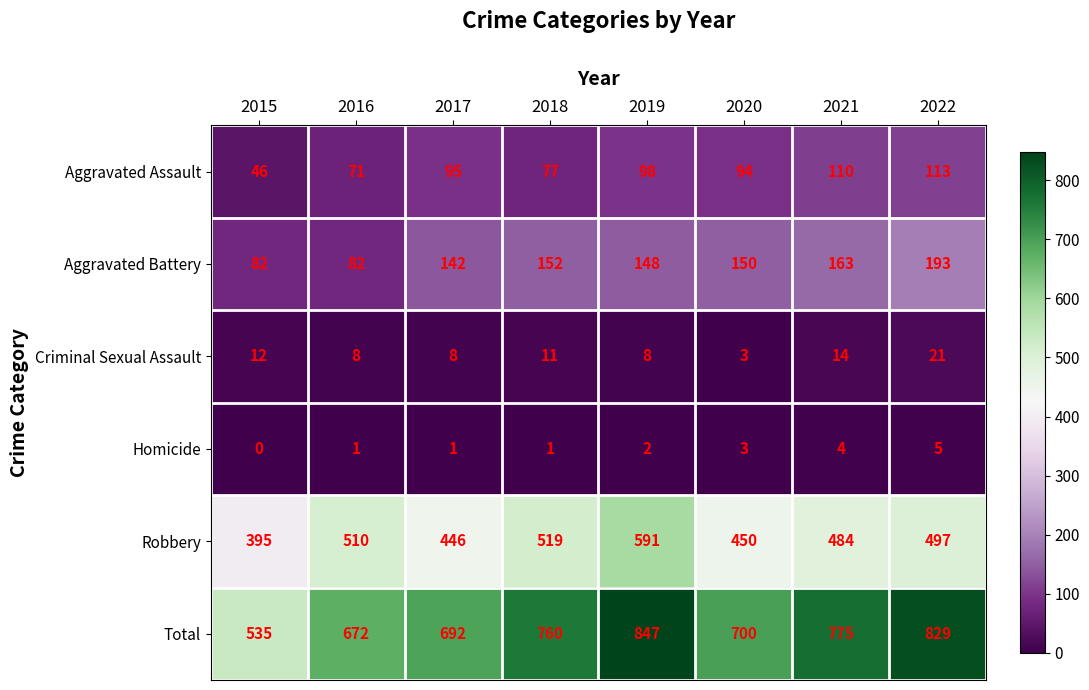

At which label does Aggravated Battery first exceed 150?

2018